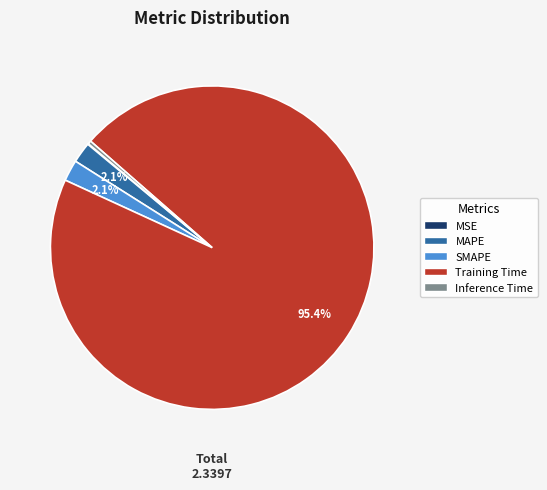

Is the sum of MAPE and Training Time greater than half?

Yes